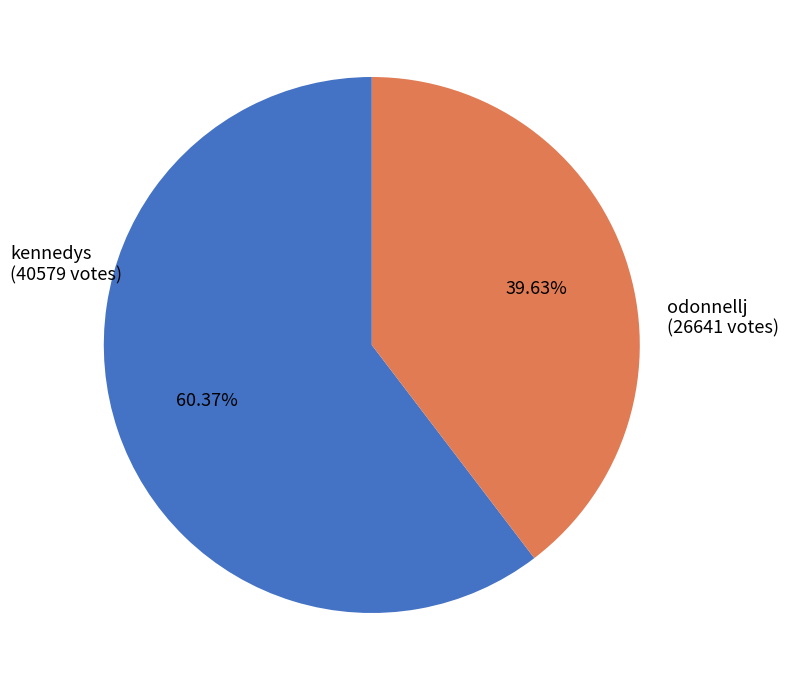

Is there a majority slice in this chart?

Yes